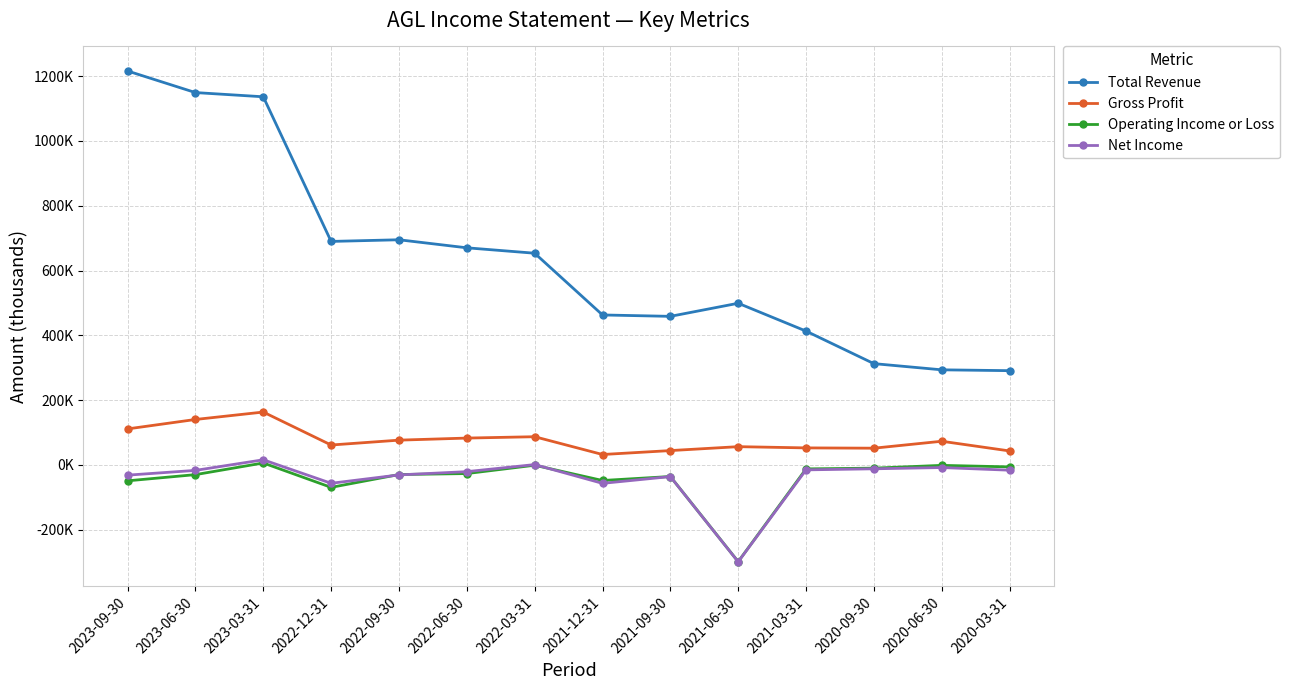

Is this an area chart (filled region under the line)?

No